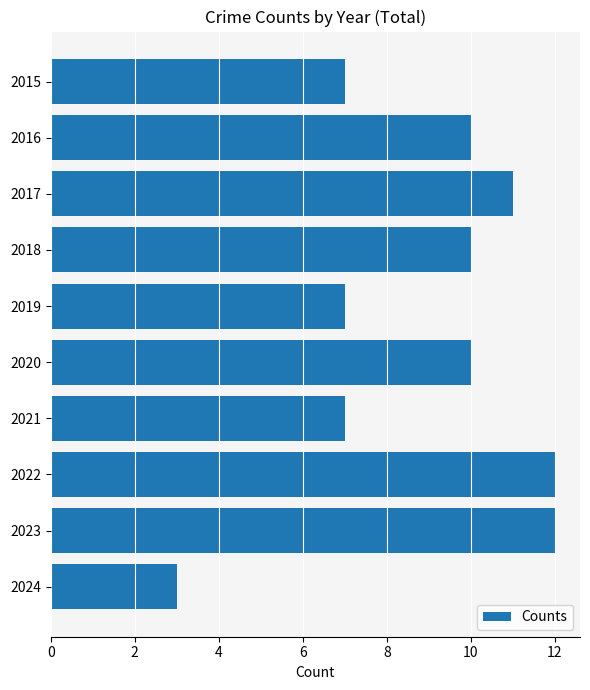

Are the bars grouped side by side (vs. stacked)?

No